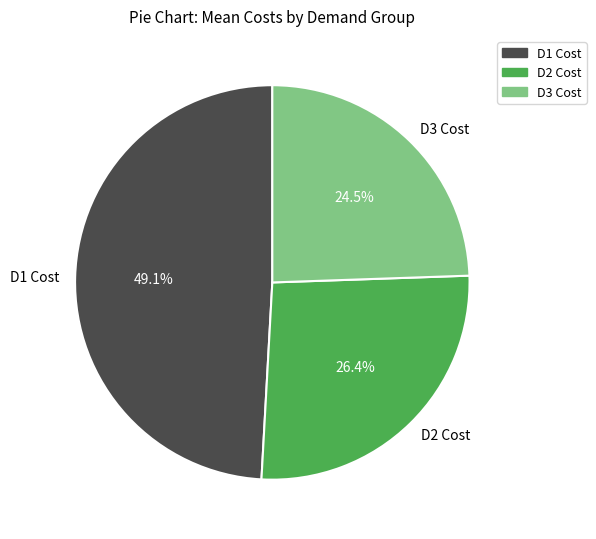

The D2 Cost slice represents 26% of the pie. True or false?

True